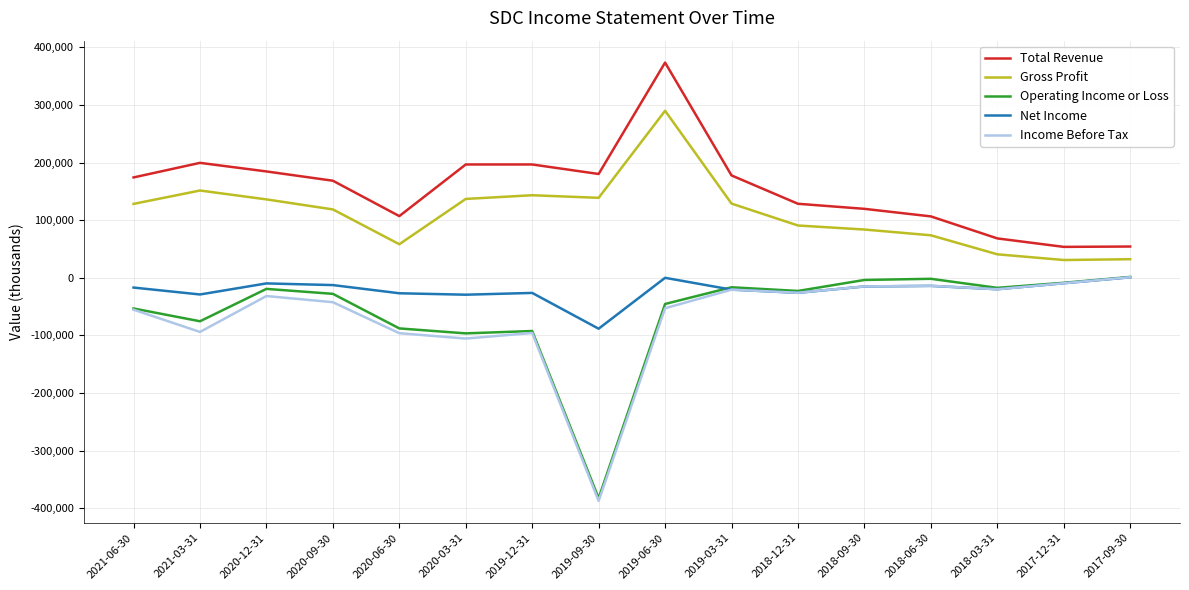

What are all the series names shown in the legend?

Total Revenue, Gross Profit, Operating Income or Loss, Net Income, Income Before Tax